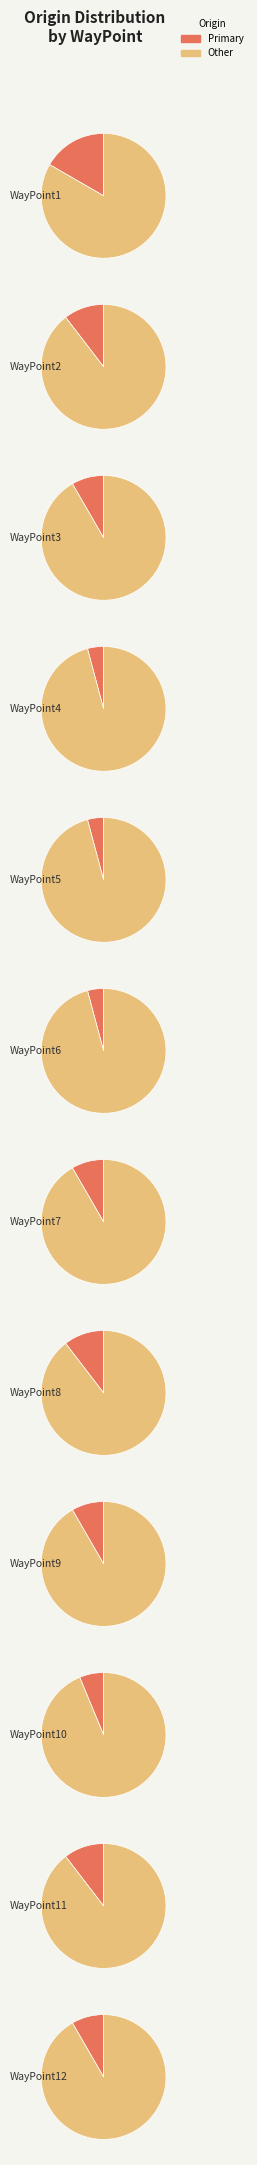

Does WayPoint2 represent more than half of the total?

No